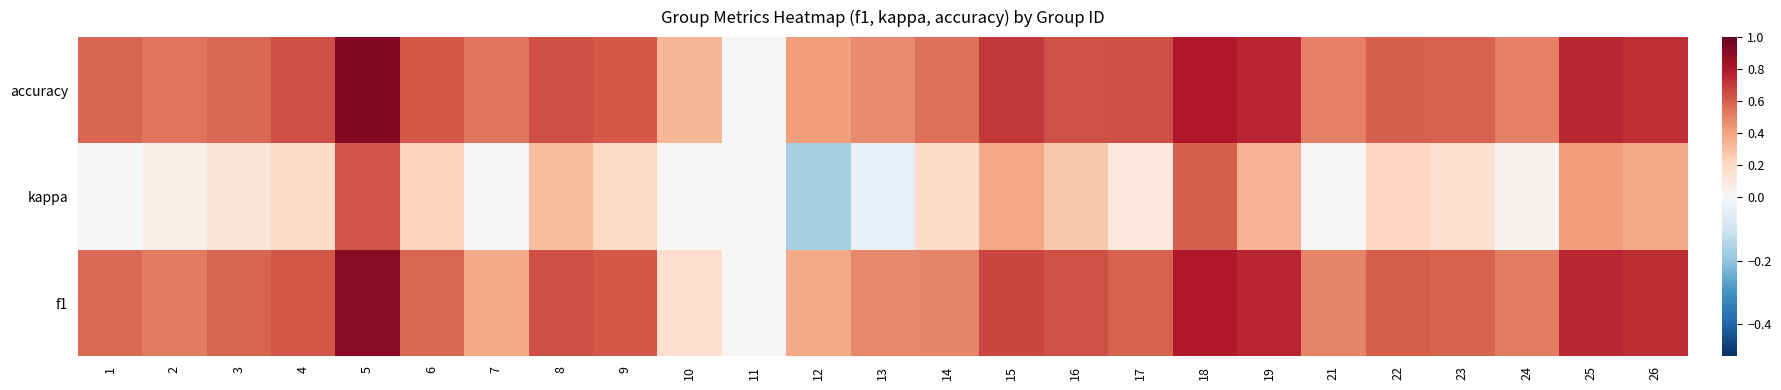

Reading right to left, transcribe all the data shown in this chart.

f1: 26=0.7	25=0.8	24=0.5	23=0.6	22=0.6	21=0.5	19=0.8	18=0.8	17=0.6	16=0.6	15=0.7	14=0.5	13=0.5	12=0.4	11=0.0	10=0.2	9=0.6	8=0.6	7=0.4	6=0.6	5=0.9	4=0.6	3=0.6	2=0.5	1=0.6
kappa: 26=0.4	25=0.4	24=0.0	23=0.2	22=0.2	21=0.0	19=0.3	18=0.6	17=0.1	16=0.3	15=0.4	14=0.2	13=-0.0	12=-0.2	11=0.0	10=0.0	9=0.2	8=0.3	7=0.0	6=0.2	5=0.6	4=0.2	3=0.1	2=0.0	1=0.0
accuracy: 26=0.7	25=0.8	24=0.5	23=0.6	22=0.6	21=0.5	19=0.8	18=0.8	17=0.6	16=0.6	15=0.7	14=0.6	13=0.5	12=0.4	11=0.0	10=0.3	9=0.6	8=0.6	7=0.5	6=0.6	5=0.9	4=0.6	3=0.6	2=0.5	1=0.6